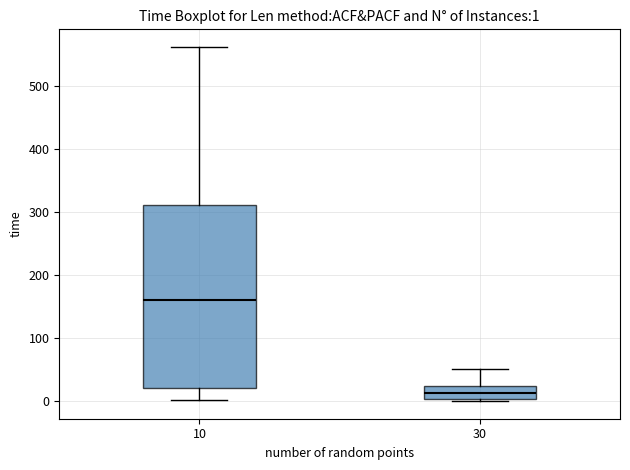

Which box's median line is the highest?

10